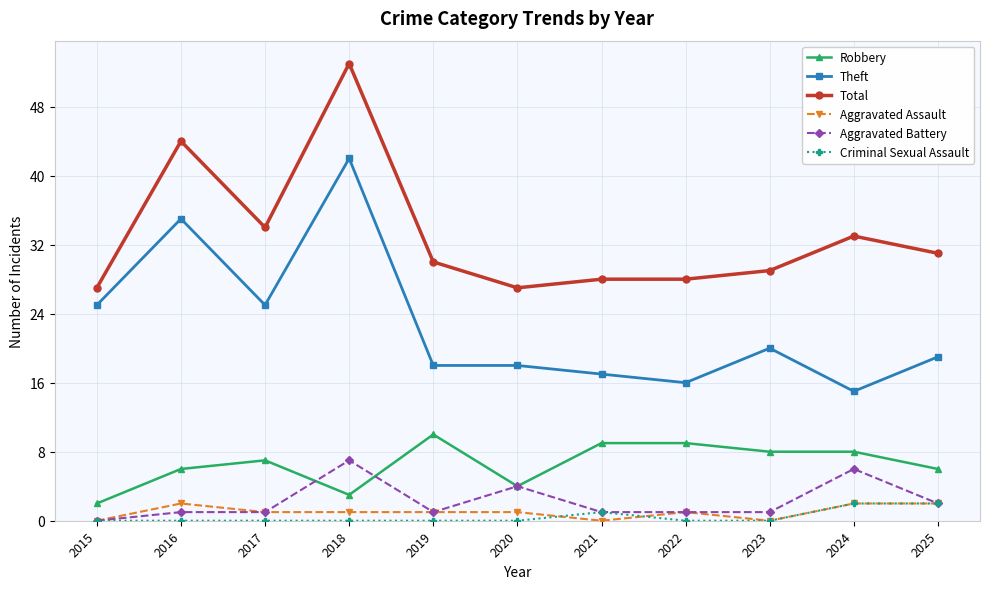

What is the maximum value for Theft?

42